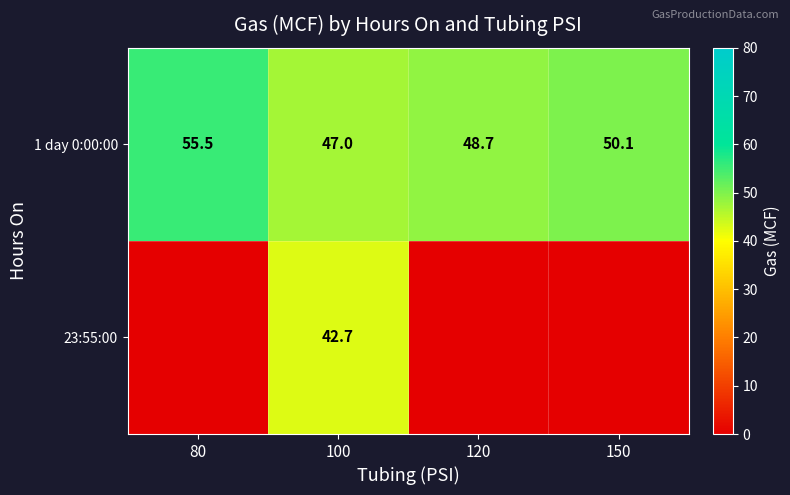

At 100, list the series in order from smallest to largest.

23:55:00, 1 day 0:00:00